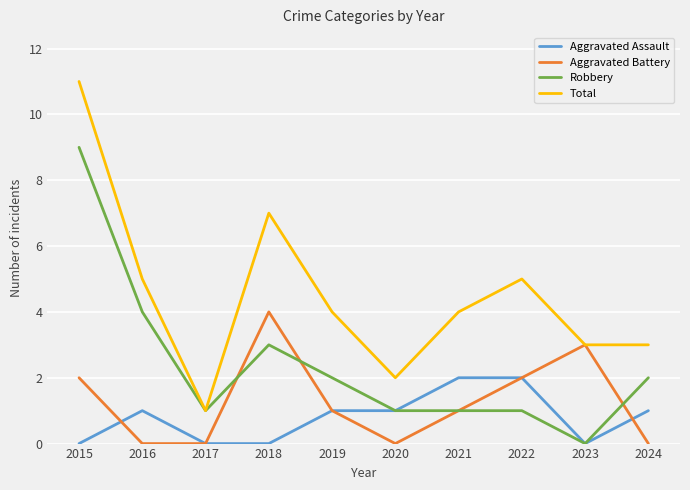

True or false: Total and Aggravated Assault intersect in this chart.

False